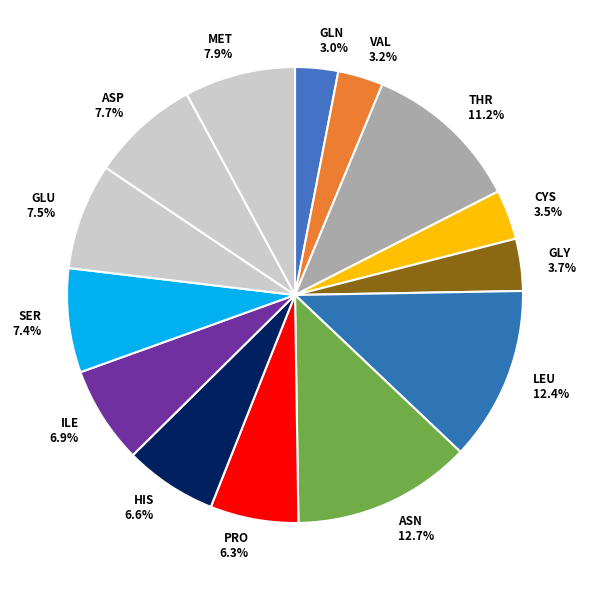

What percentage is the THR slice, to the nearest percent?

11%